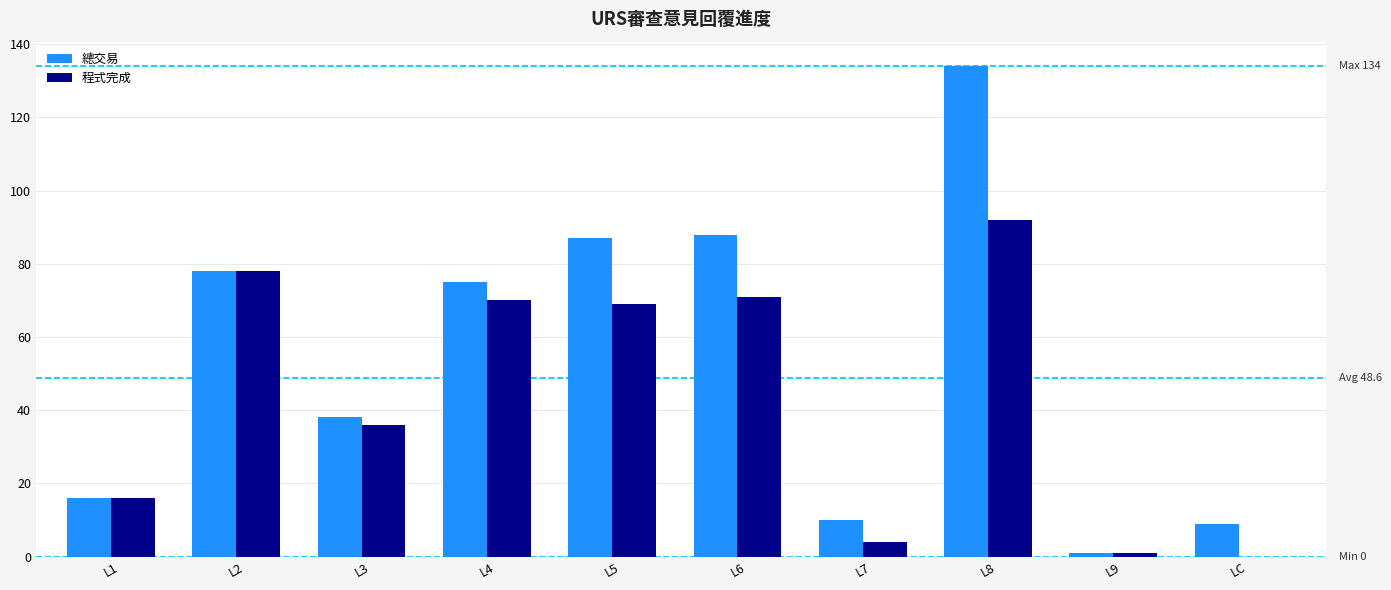

How many groups of bars are there?

10